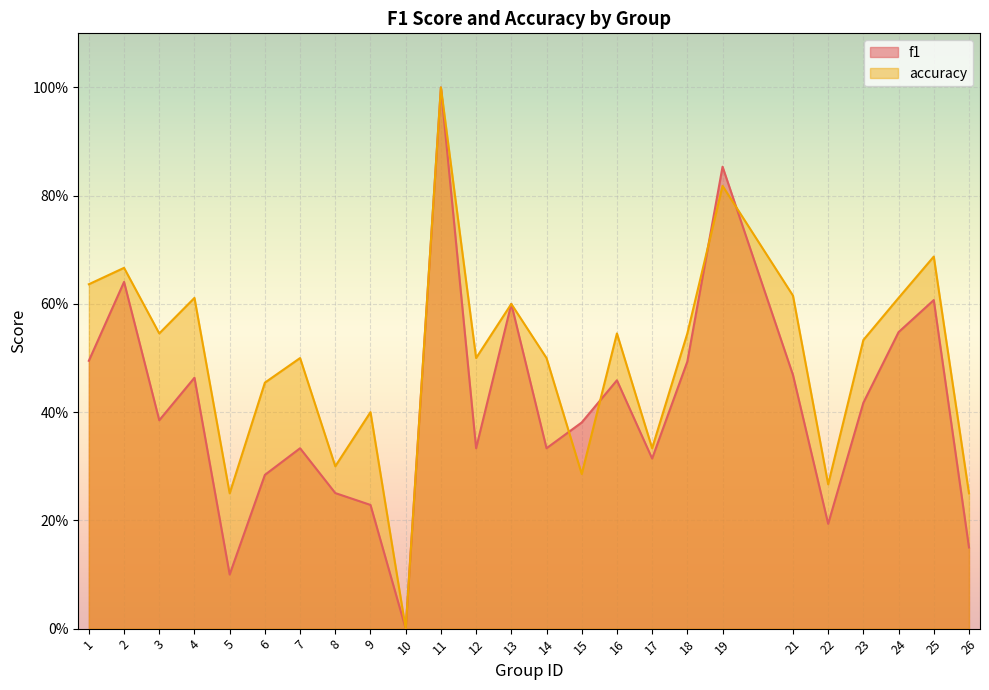

Reading left to right, extract all data points from this chart.

f1: 1=0.5	2=0.6	3=0.4	4=0.5	5=0.1	6=0.3	7=0.3	8=0.3	9=0.2	10=0.0	11=1.0	12=0.3	13=0.6	14=0.3	15=0.4	16=0.5	17=0.3	18=0.5	19=0.9	21=0.5	22=0.2	23=0.4	24=0.5	25=0.6	26=0.2
accuracy: 1=0.6	2=0.7	3=0.5	4=0.6	5=0.2	6=0.5	7=0.5	8=0.3	9=0.4	10=0.0	11=1.0	12=0.5	13=0.6	14=0.5	15=0.3	16=0.5	17=0.3	18=0.5	19=0.8	21=0.6	22=0.3	23=0.5	24=0.6	25=0.7	26=0.2